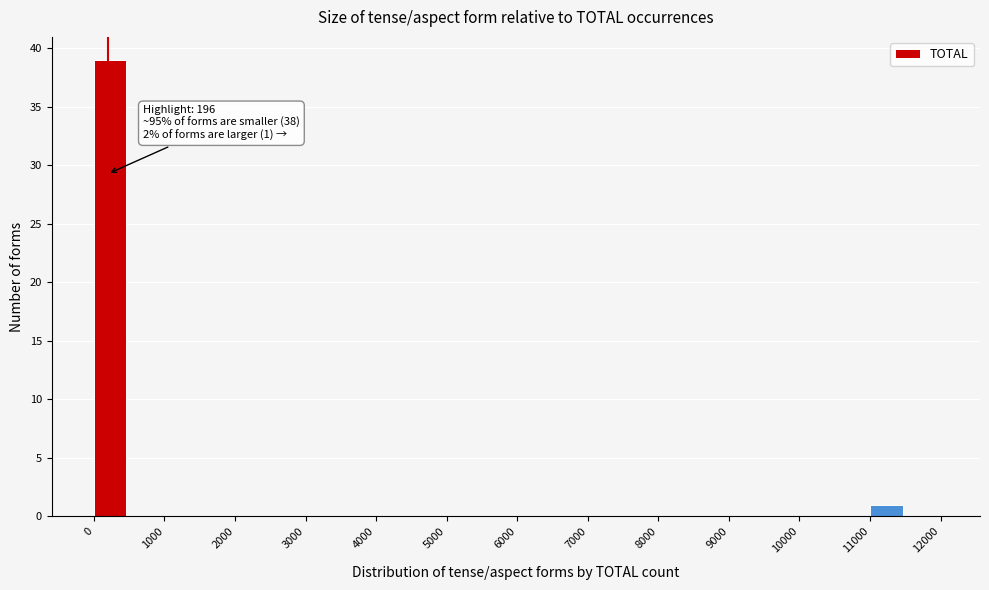

Which range on the x-axis has the tallest bar?

0 to 500